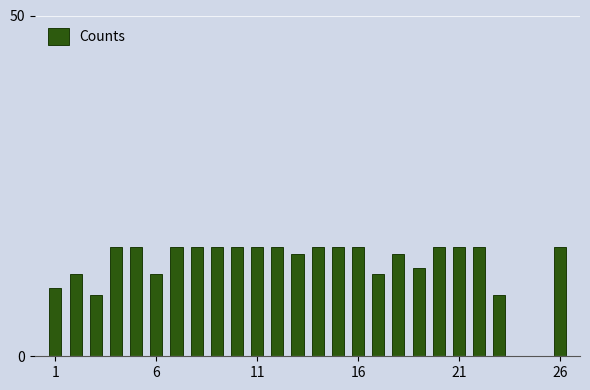

What is the greatest value displayed?

16